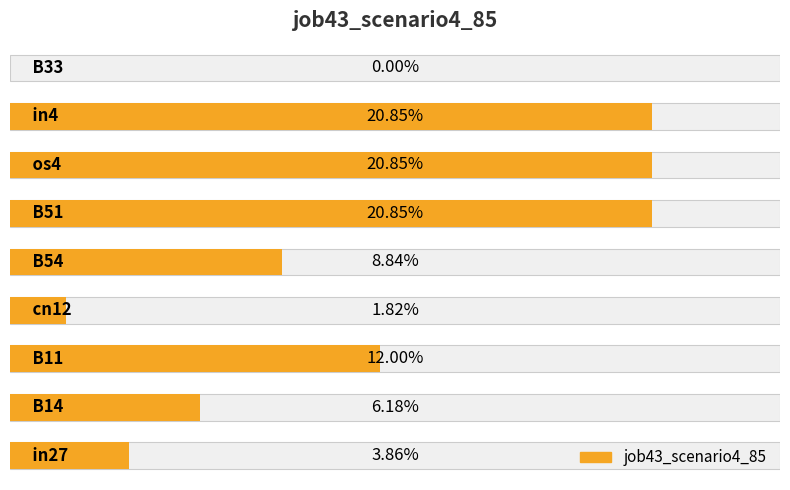

What is the maximum value shown in the chart?

0.2